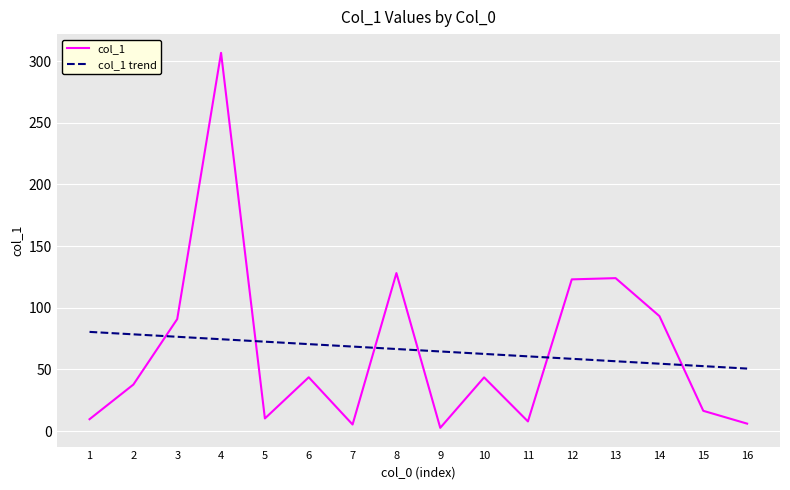

In col_1, how many points are lower than both neighbors (excluding endpoints)?

4